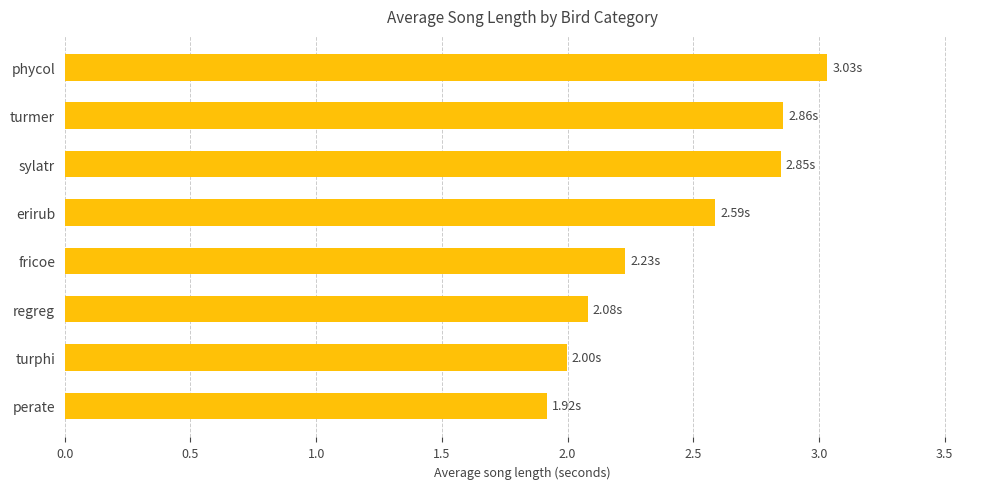

How many categories are shown in the chart?

8